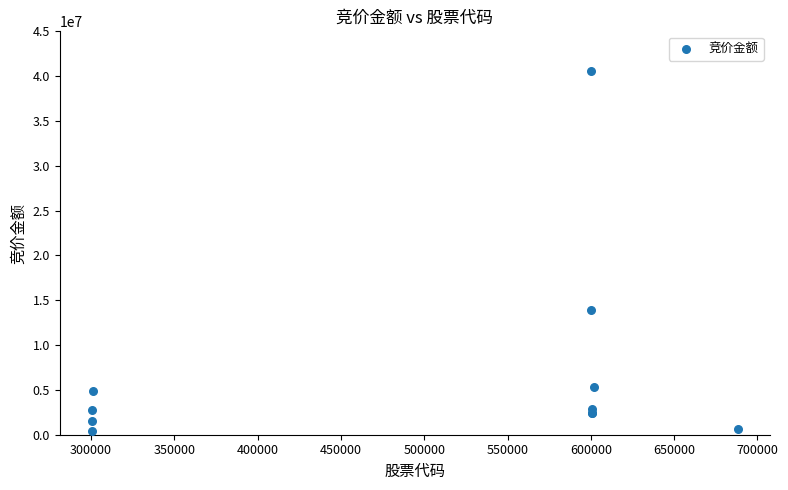

What Y value in the scatter plot is closest to 20512418?

13875740